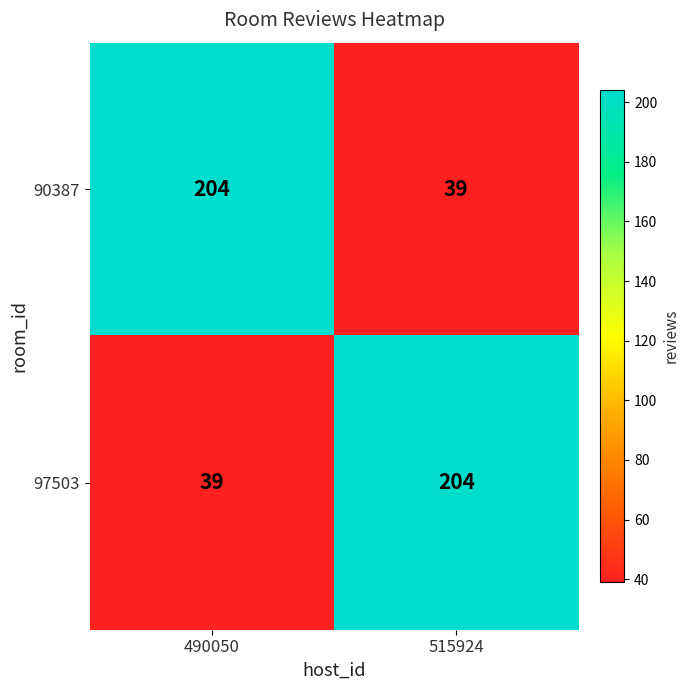

Count the number of data series in this chart.

2